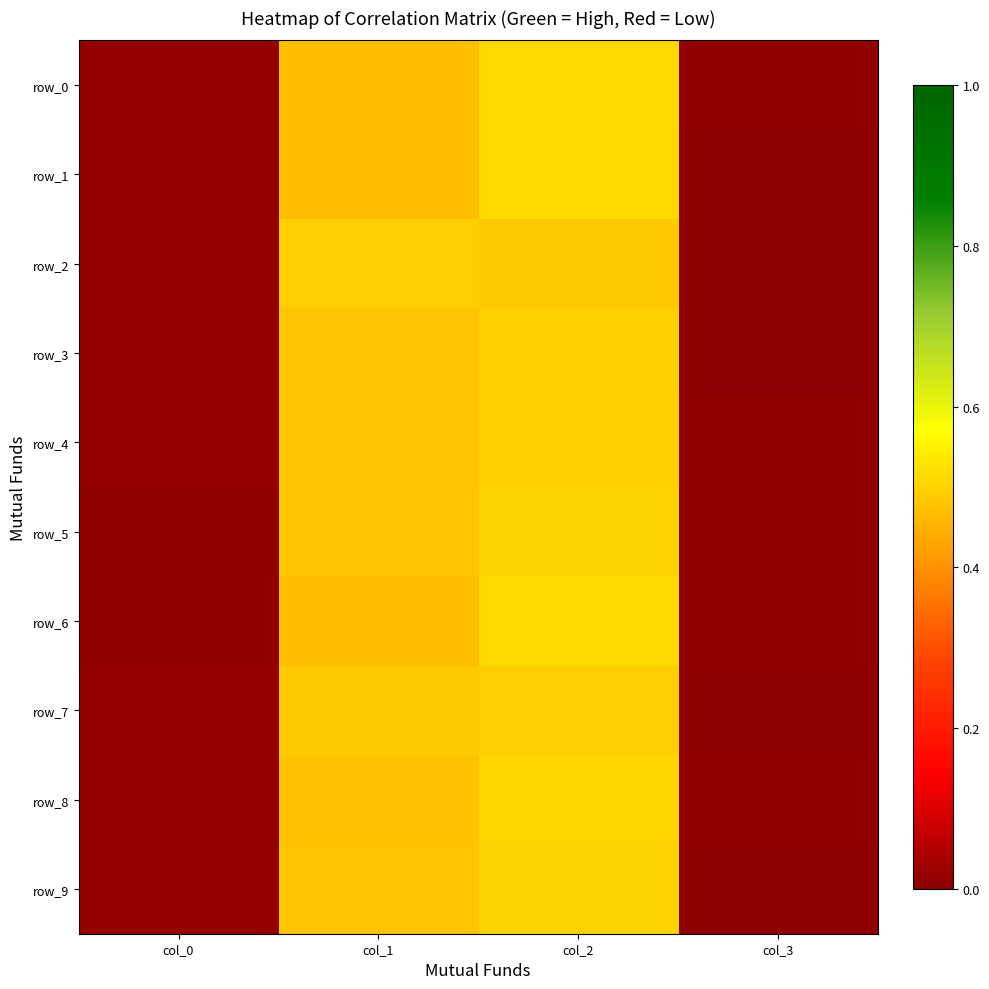

What is the total value across all series at col_2?

5.0